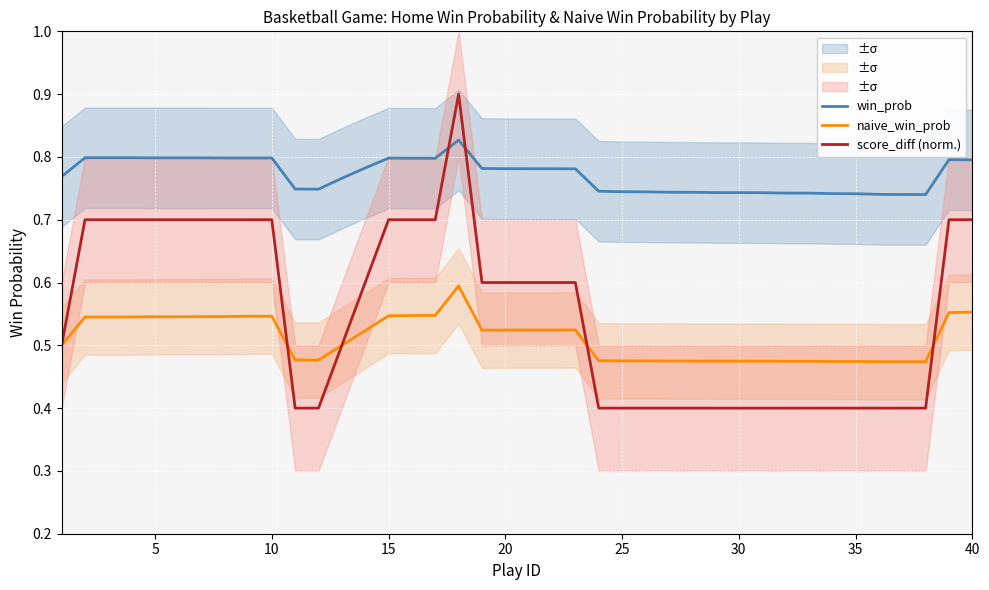

True or false: score_diff (norm.) and win_prob intersect in this chart.

True